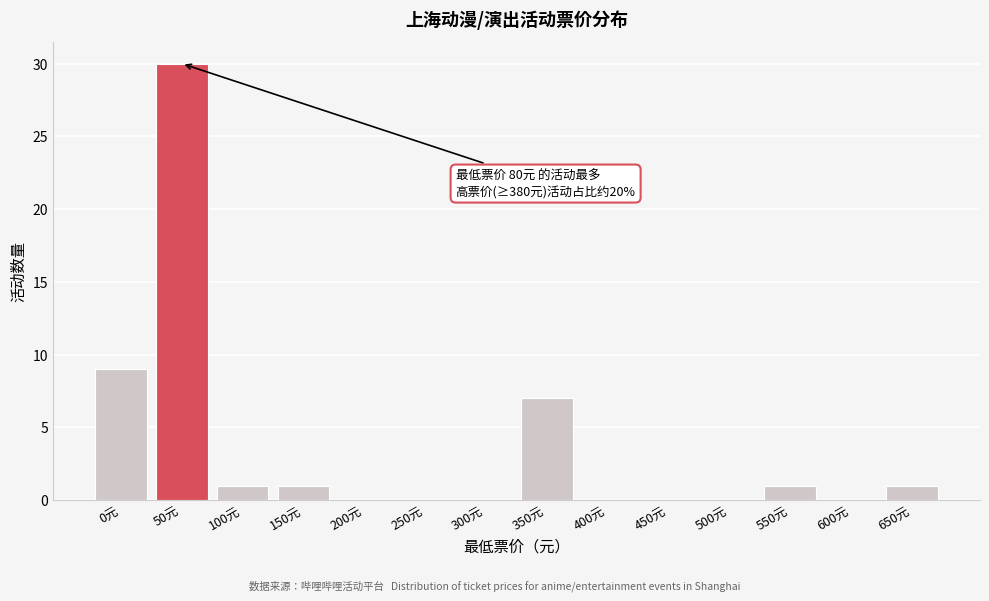

Reading left to right, transcribe all the data shown in this chart.

0元=9	50元=30	100元=1	150元=1	200元=0	250元=0	300元=0	350元=7	400元=0	450元=0	500元=0	550元=1	600元=0	650元=1